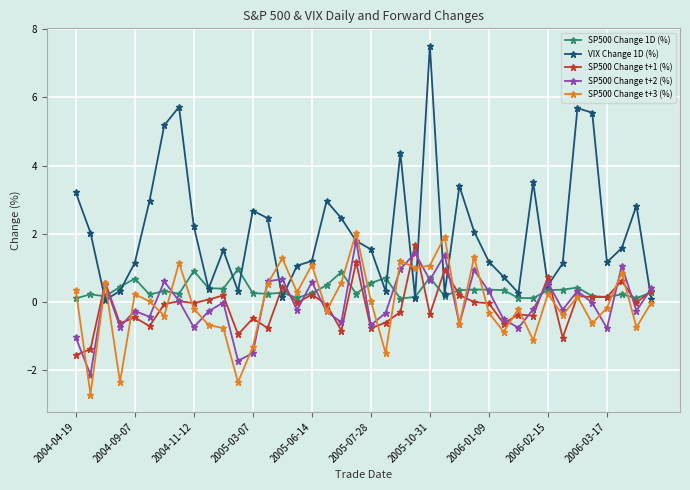

What is the value of the SP500 Change t+3 (%) point at the 8th from the left?

1.2